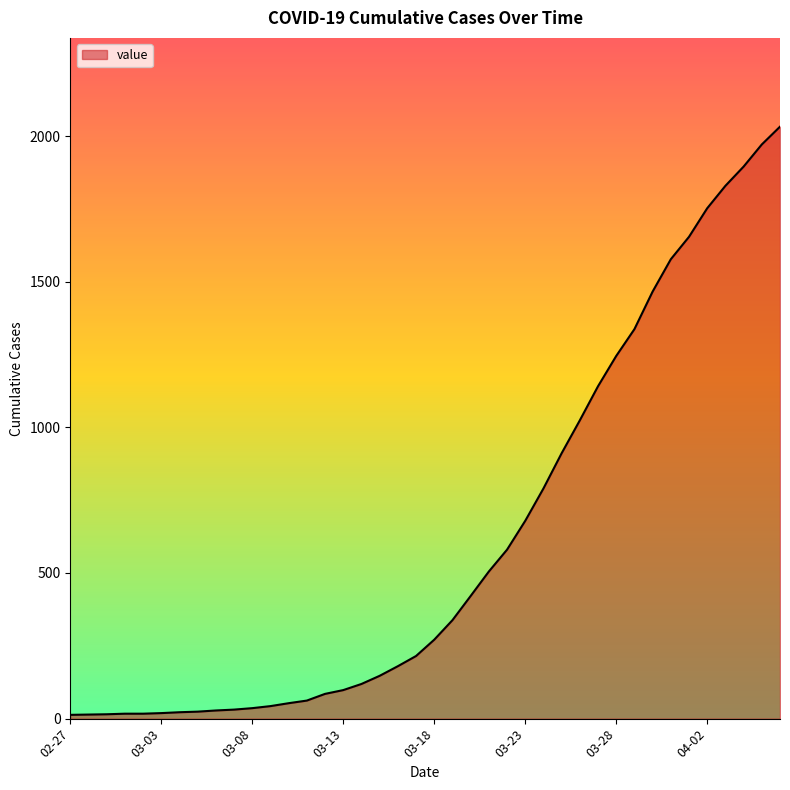

What is the difference between the maximum and minimum values?

2019